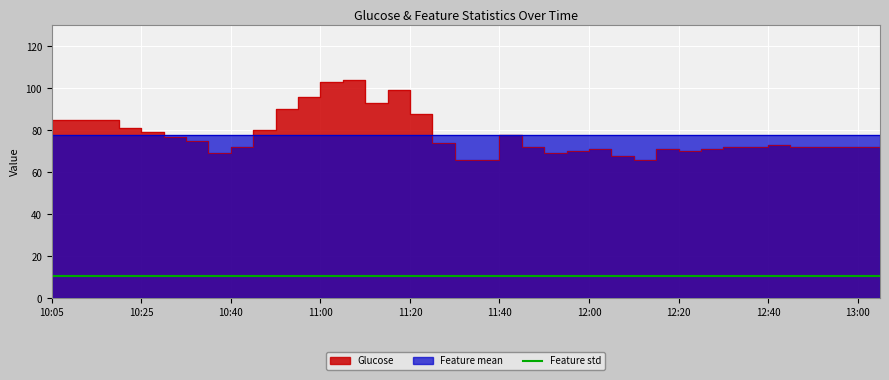

True or false: Feature std and Glucose intersect in this chart.

False